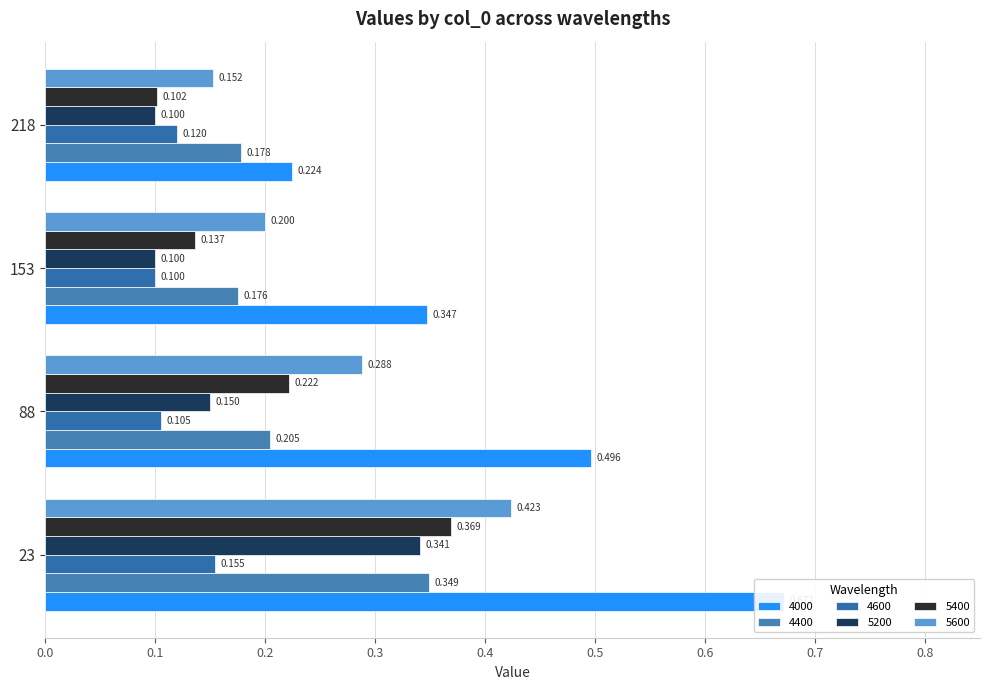

The 5200 series shows 0.1 at 218. True or false?

False